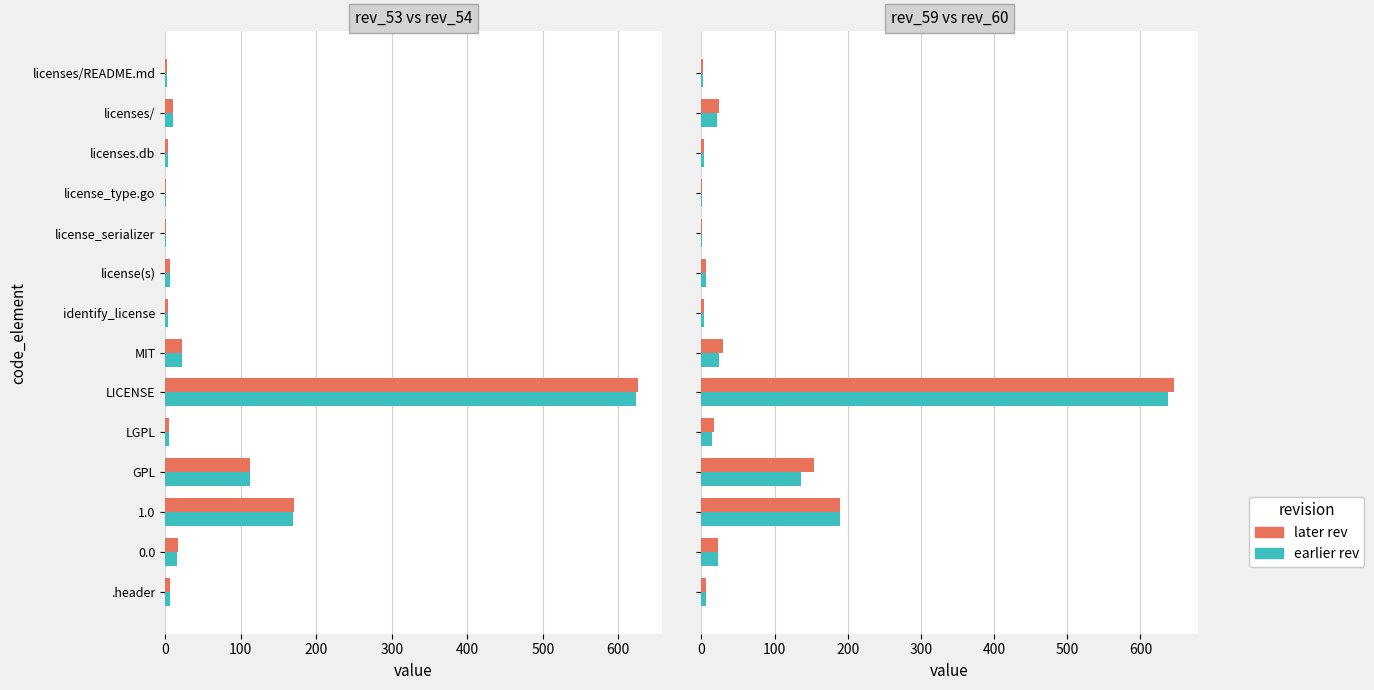

What is the difference between the maximum and second lowest values in the rev_53 series?

622